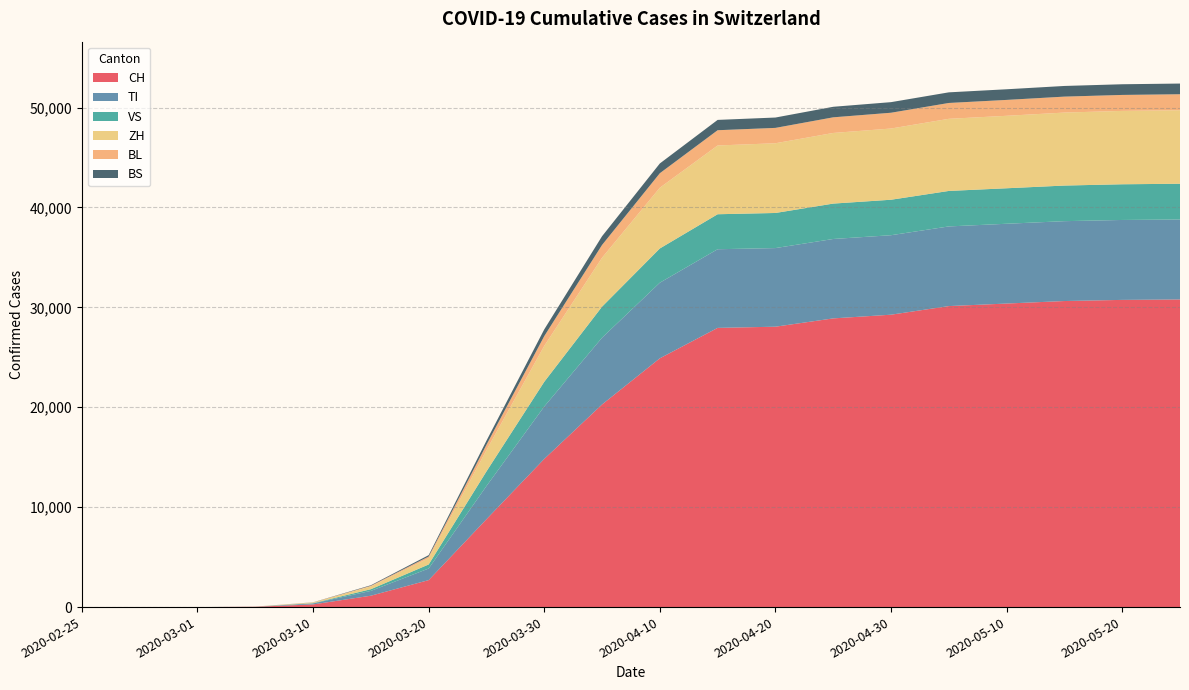

Reading left to right, list all the values displayed in this chart.

CH: 0	0	0	31	268	1139	2700	8795	14829	20278	24900	27944	28063	28894	29264	30126	30380	30632	30746	30788
TI: 0	0	0	7	98	482	1161	3319	5245	6682	7566	7872	7868	7947	7955	7972	7985	7993	7999	8003
VS: 0	0	0	2	28	170	404	1469	2476	3109	3428	3502	3514	3543	3551	3552	3553	3564	3573	3579
ZH: 0	0	0	8	62	280	632	2125	3592	4899	6078	6882	6978	7069	7127	7218	7252	7305	7342	7357
BL: 0	0	0	1	12	62	163	538	978	1275	1451	1527	1537	1565	1580	1587	1591	1596	1599	1601
BS: 0	0	0	1	10	54	139	407	673	874	978	1033	1037	1055	1060	1063	1065	1067	1069	1070